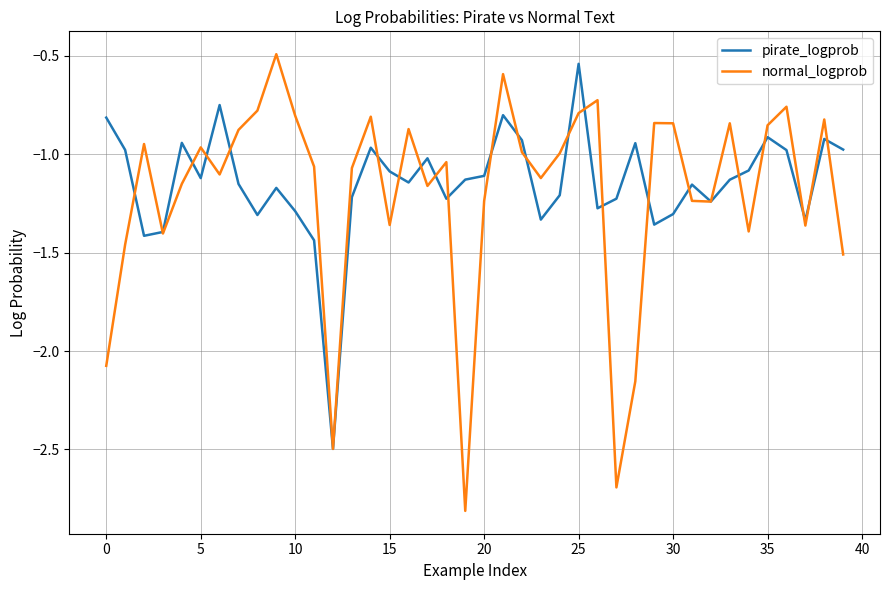

Which series has the largest range (max minus min)?

normal_logprob